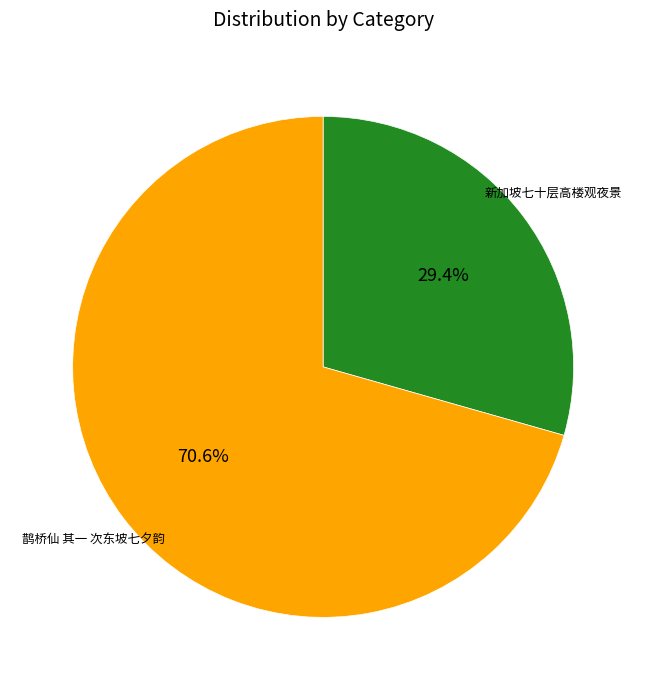

To the nearest percent, what is the difference between the largest and smallest slice percentages?

41%